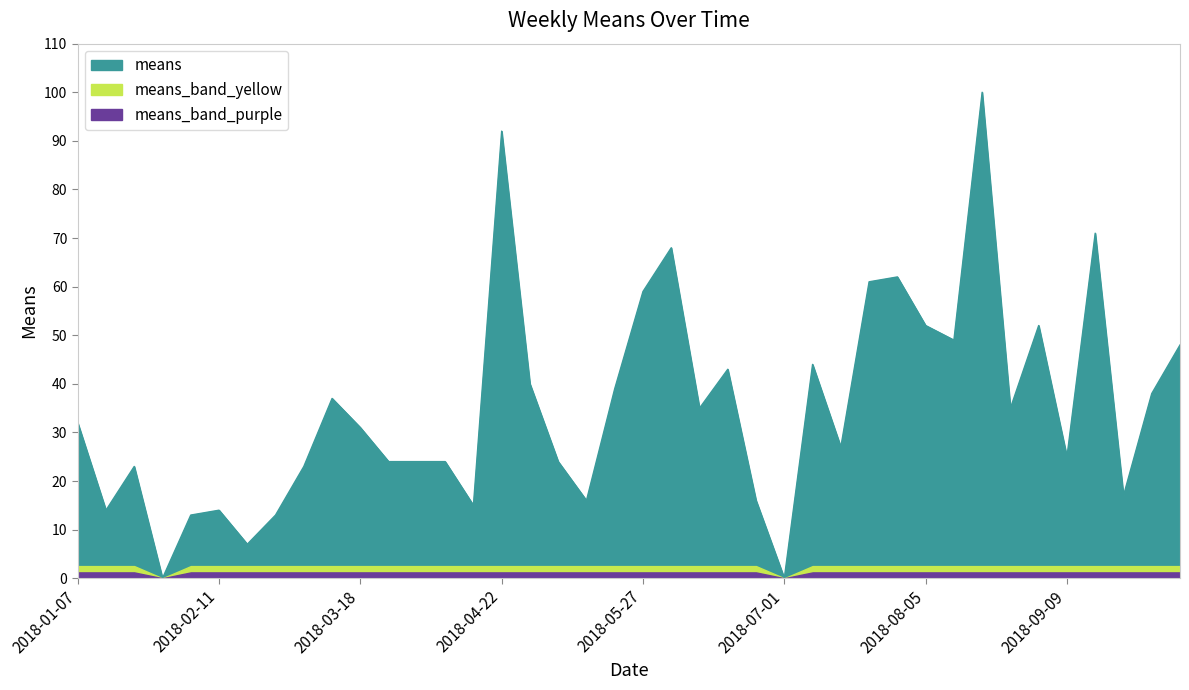

Rank the categories by value from lowest to highest.

2018-01-28, 2018-07-01, 2018-02-18, 2018-02-04, 2018-02-25, 2018-01-14, 2018-02-11, 2018-04-15, 2018-05-13, 2018-06-24, 2018-09-23, 2018-01-21, 2018-03-04, 2018-03-25, 2018-04-01, 2018-04-08, 2018-05-06, 2018-09-09, 2018-07-15, 2018-03-18, 2018-01-07, 2018-06-10, 2018-08-26, 2018-03-11, 2018-09-30, 2018-05-20, 2018-04-29, 2018-06-17, 2018-07-08, 2018-10-07, 2018-08-12, 2018-08-05, 2018-09-02, 2018-05-27, 2018-07-22, 2018-07-29, 2018-06-03, 2018-09-16, 2018-04-22, 2018-08-19